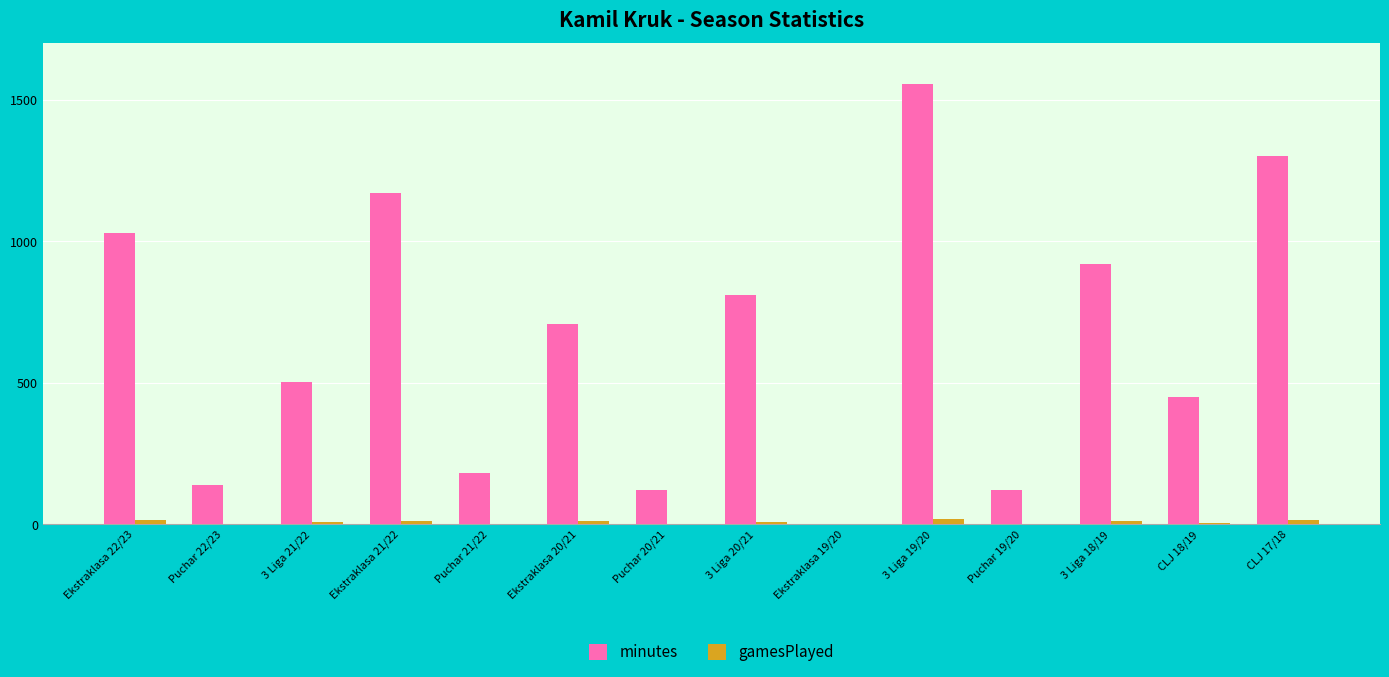

Is the value of minutes at 3 Liga 19/20 greater than the value of gamesPlayed at CLJ 17/18?

Yes